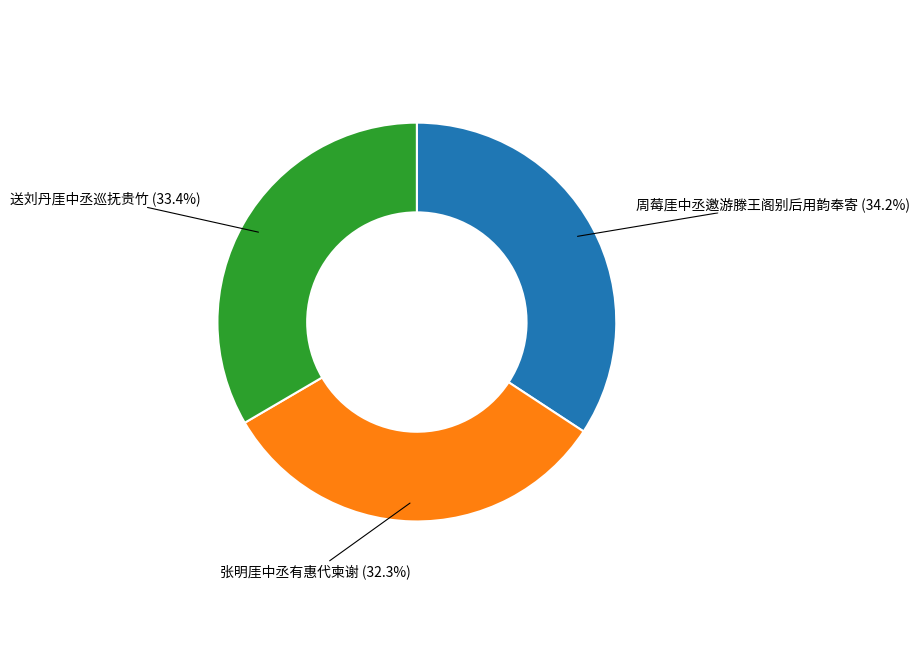

To the nearest percent, what is the difference between the largest and smallest slice percentages?

2%